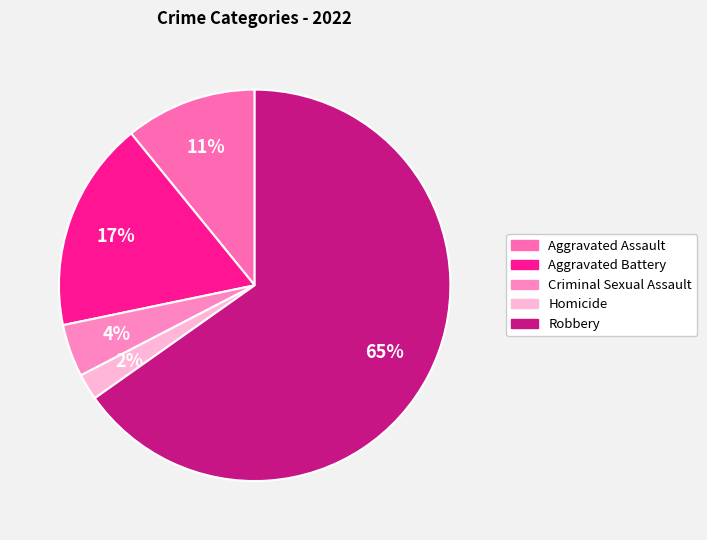

To the nearest percent, what is the combined percentage of Criminal Sexual Assault and Aggravated Assault?

15%